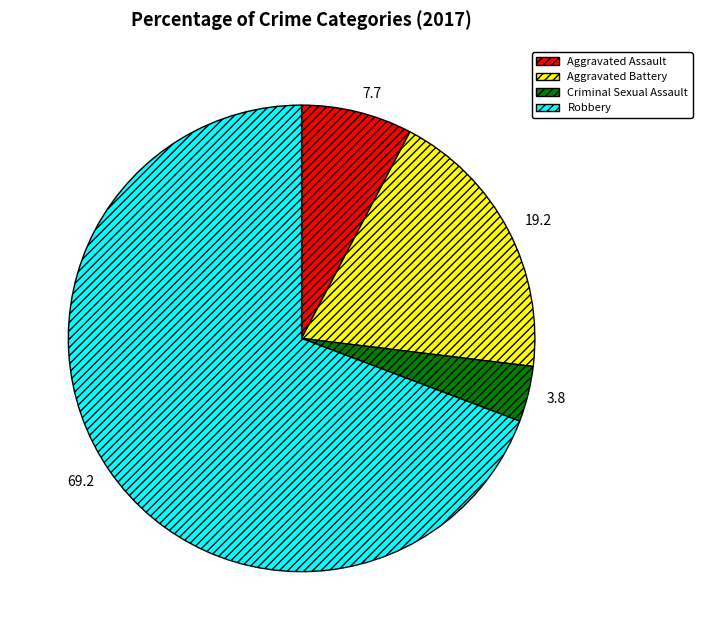

Count the number of slices in the pie.

4